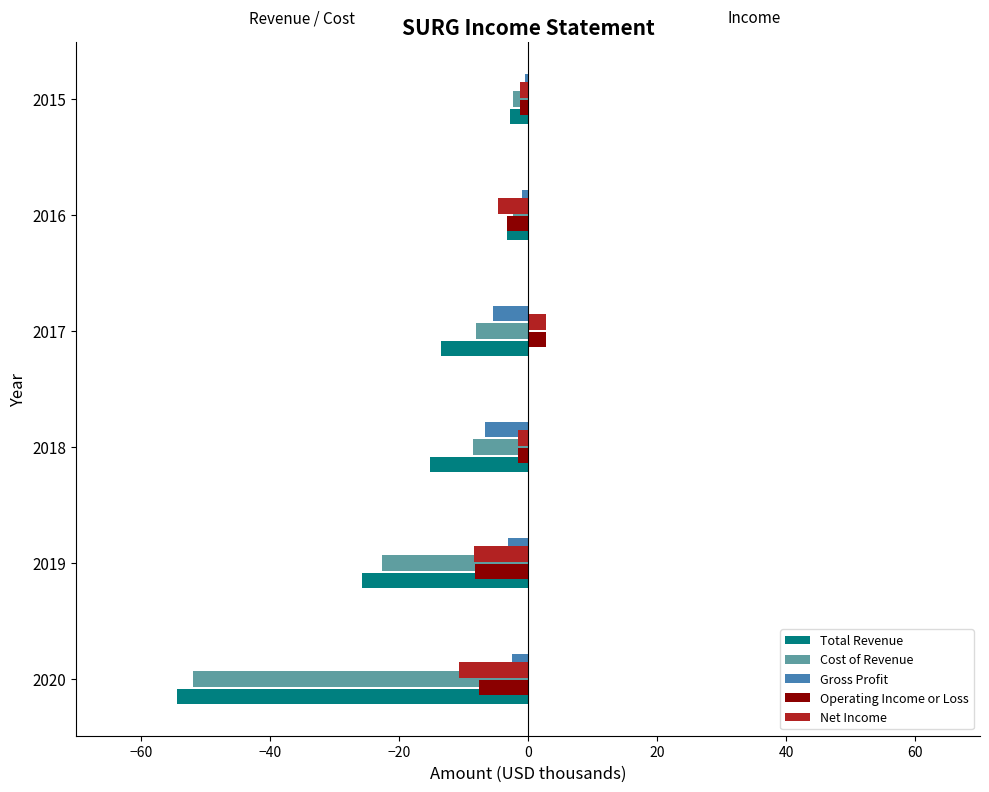

What is the difference between the highest and lowest values at 2019?

22.6